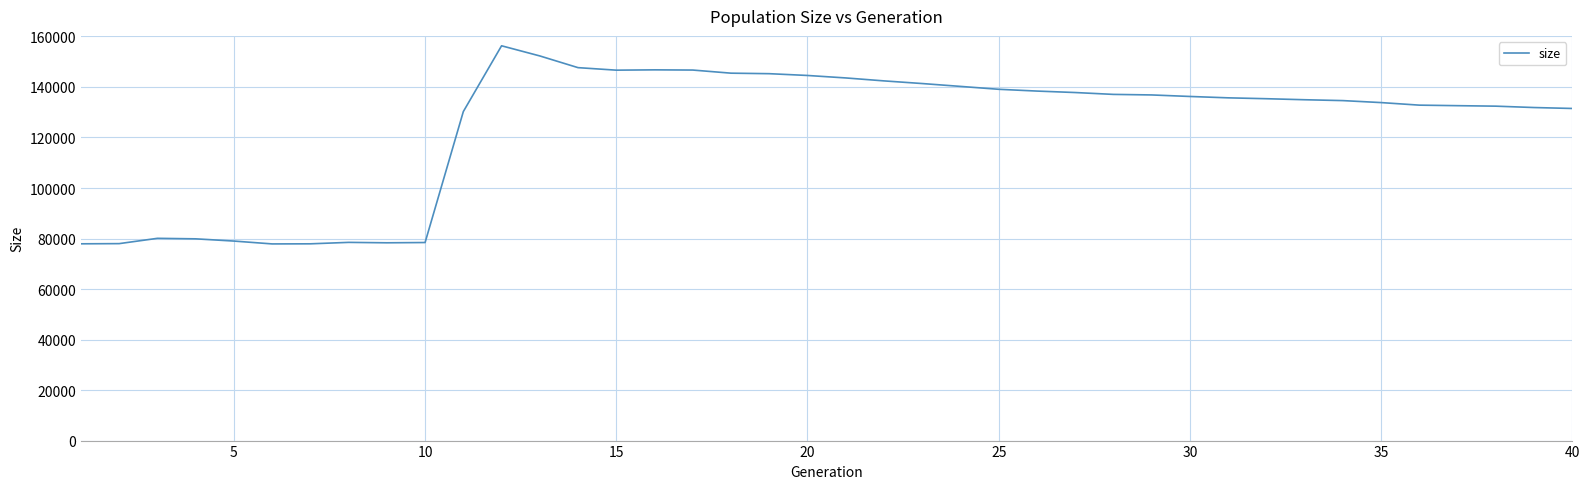

What is the minimum value shown in the chart?

77864